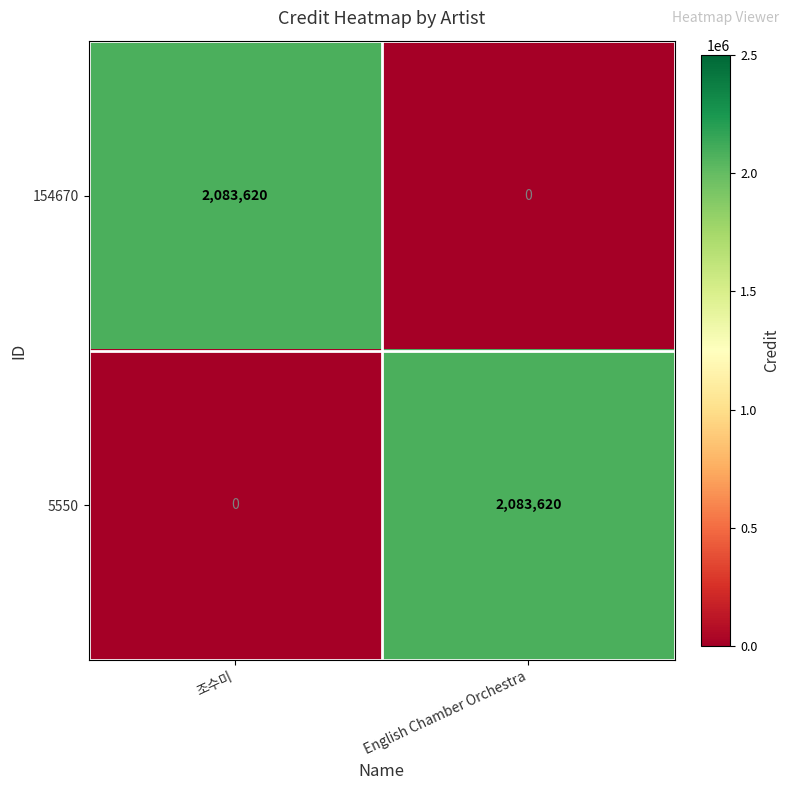

Reading right to left, transcribe all the data shown in this chart.

154670: 0	2083620
5550: 2083620	0